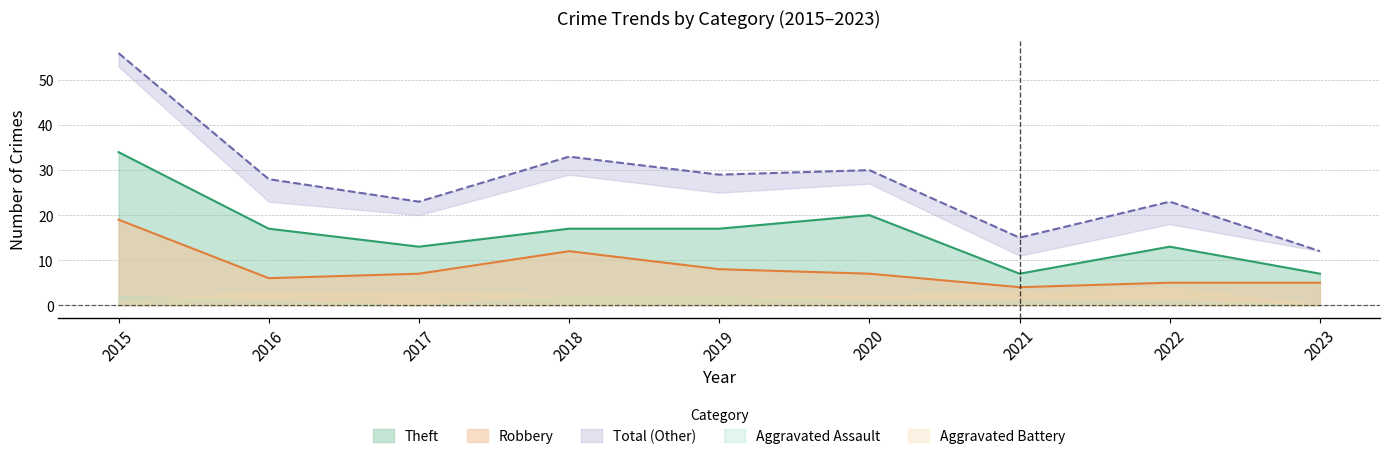

Is it true that Theft equals 20 at 2020?

True